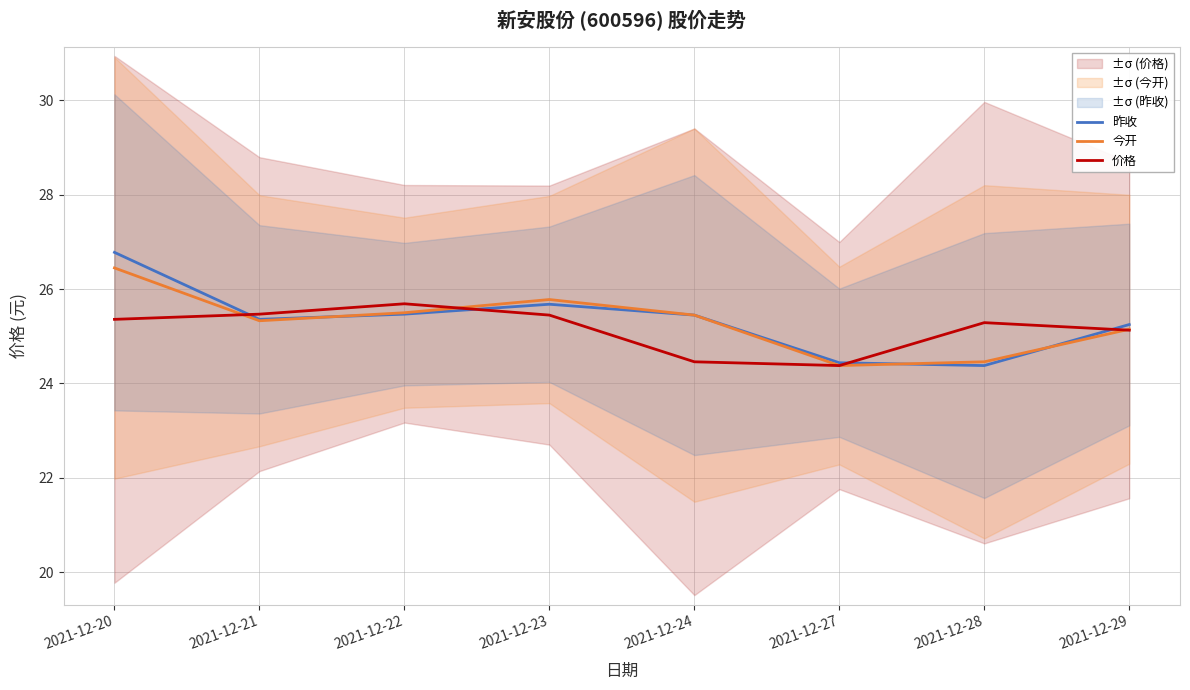

Which series changed the most between 2021-12-22 and 2021-12-27?

价格